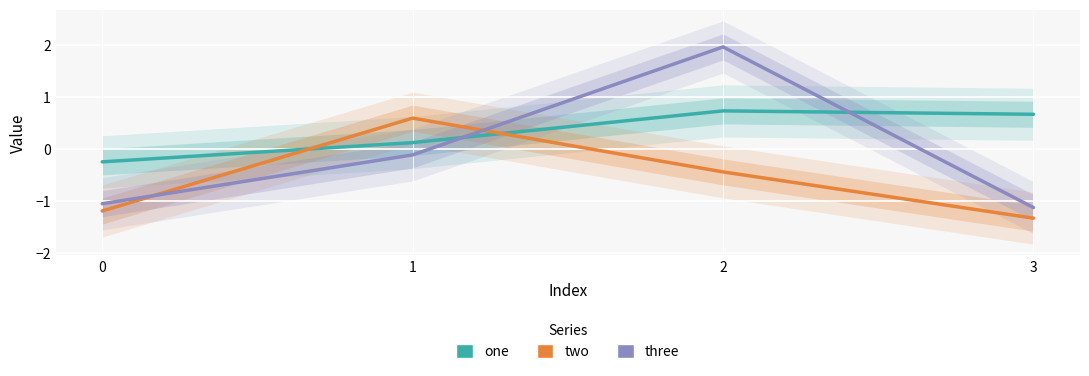

At which label is one closest to 0?

1